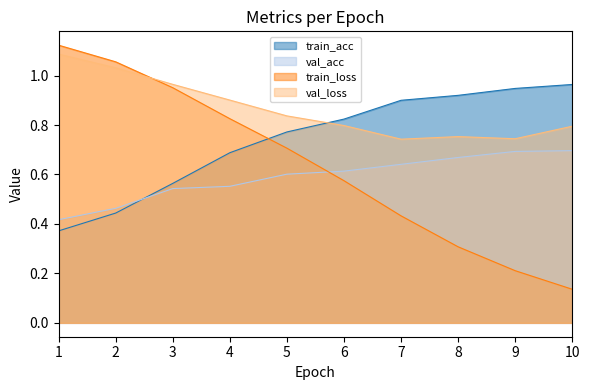

Reading left to right, transcribe all the data shown in this chart.

train_acc: 1=0.4	2=0.4	3=0.6	4=0.7	5=0.8	6=0.8	7=0.9	8=0.9	9=0.9	10=1.0
val_acc: 1=0.4	2=0.5	3=0.5	4=0.6	5=0.6	6=0.6	7=0.6	8=0.7	9=0.7	10=0.7
train_loss: 1=1.1	2=1.1	3=1.0	4=0.8	5=0.7	6=0.6	7=0.4	8=0.3	9=0.2	10=0.1
val_loss: 1=1.1	2=1.0	3=1.0	4=0.9	5=0.8	6=0.8	7=0.7	8=0.8	9=0.7	10=0.8